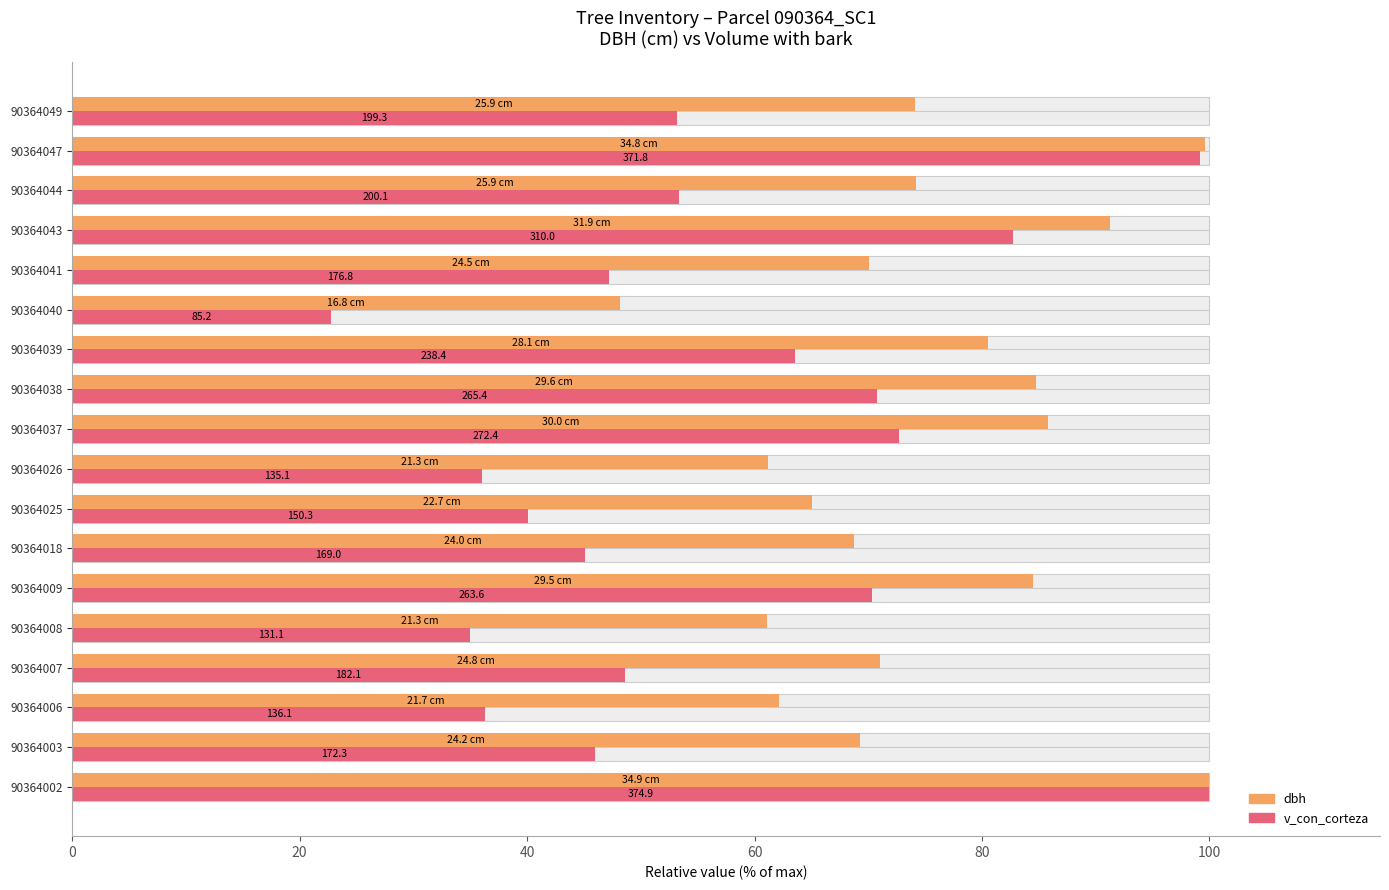

What is the difference between the maximum and minimum values in the v_con_corteza series?

77.3